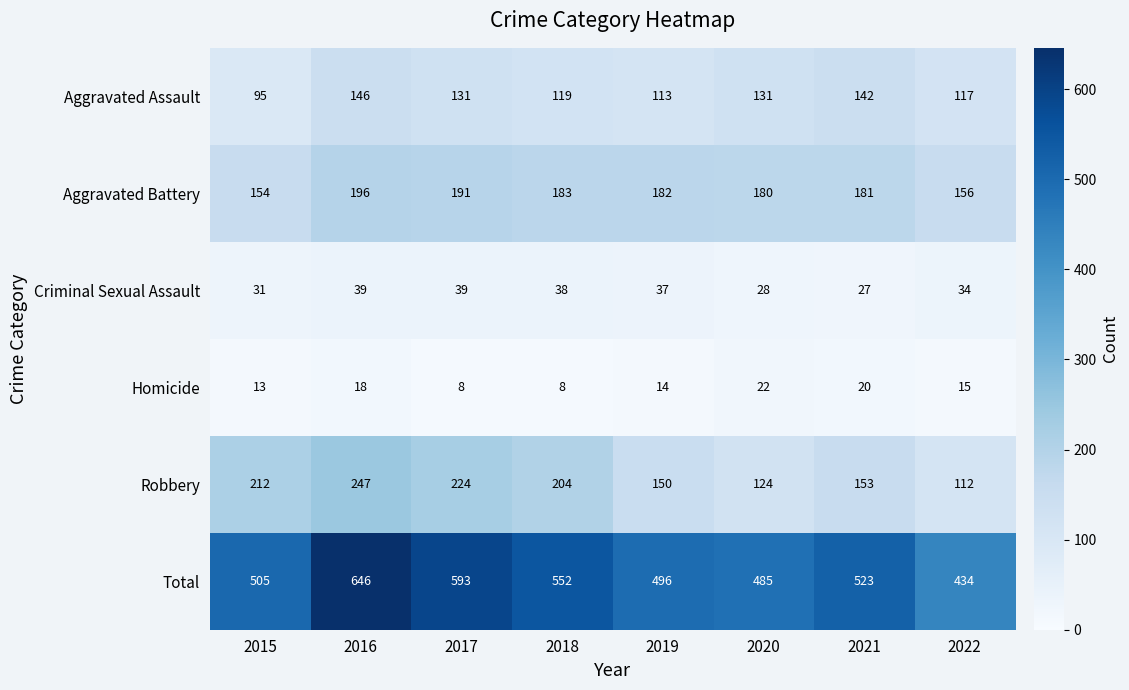

At 2022, list the series in order from smallest to largest.

Homicide, Criminal Sexual Assault, Robbery, Aggravated Assault, Aggravated Battery, Total